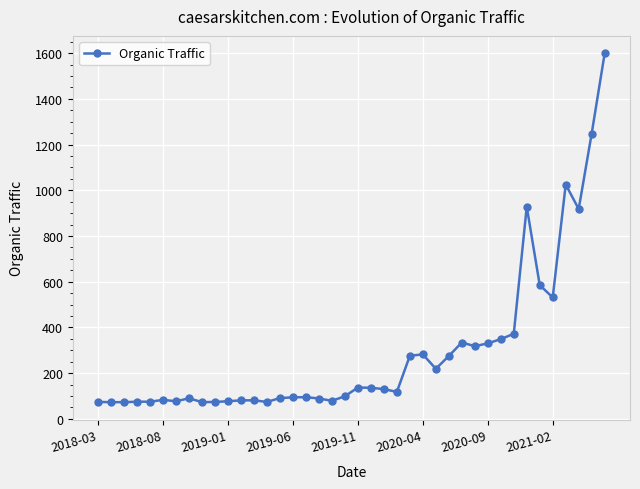

Is this an area chart (filled region under the line)?

No